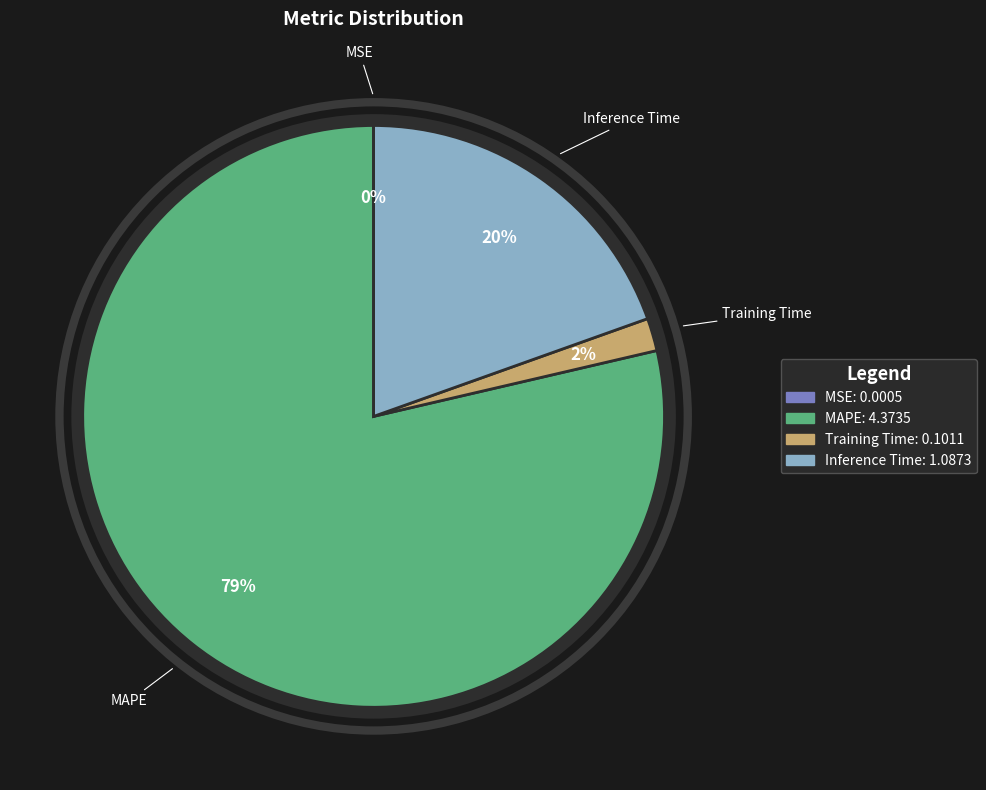

Which slice represents more than half of the pie?

MAPE